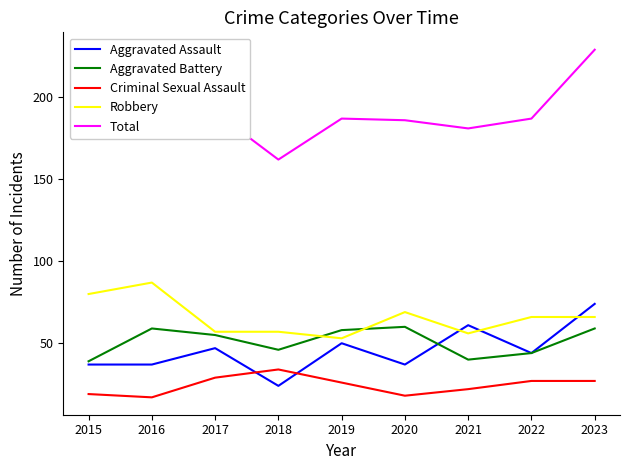

Which series has the widest spread of values?

Total